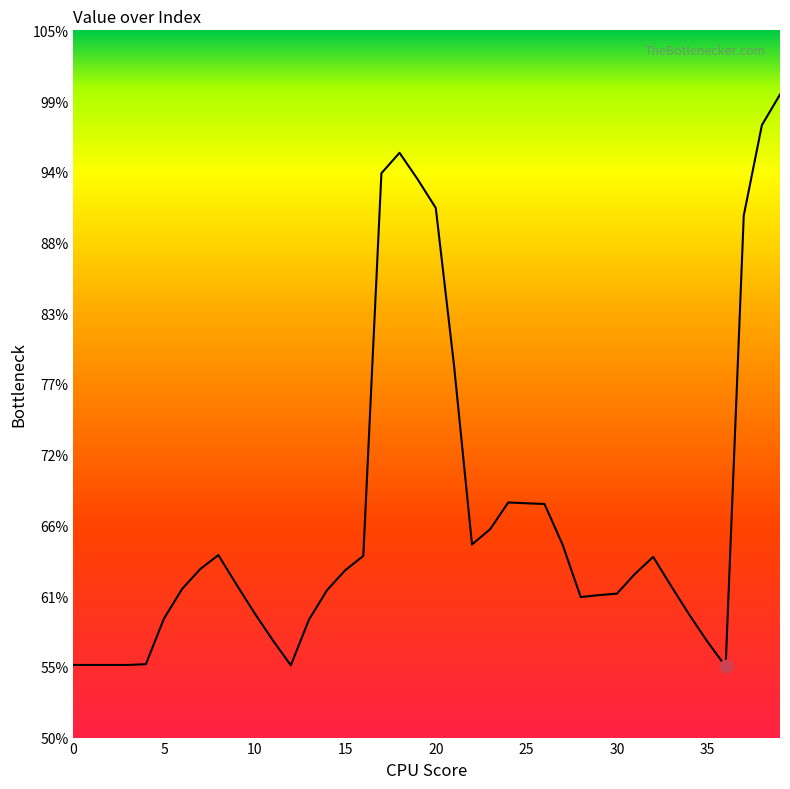

Is this an area chart (filled region under the line)?

Yes